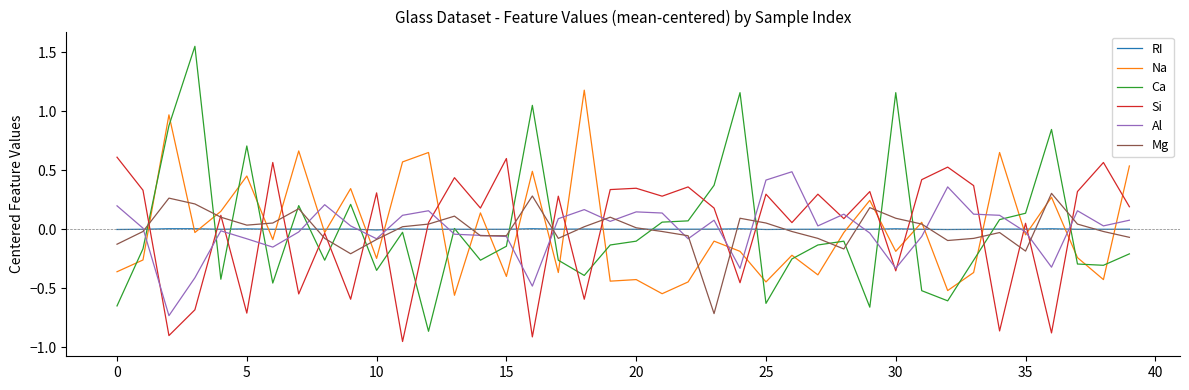

After their last crossing, which series has the higher values: Ca or Al?

Al